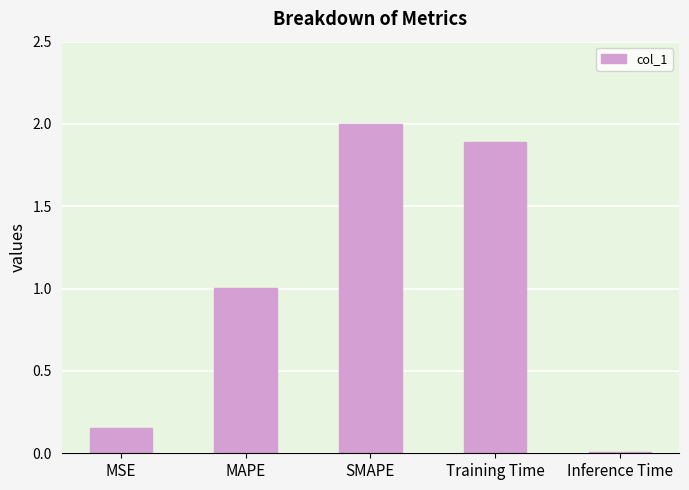

What is the ratio of the value at MAPE to the value at Training Time?

0.5